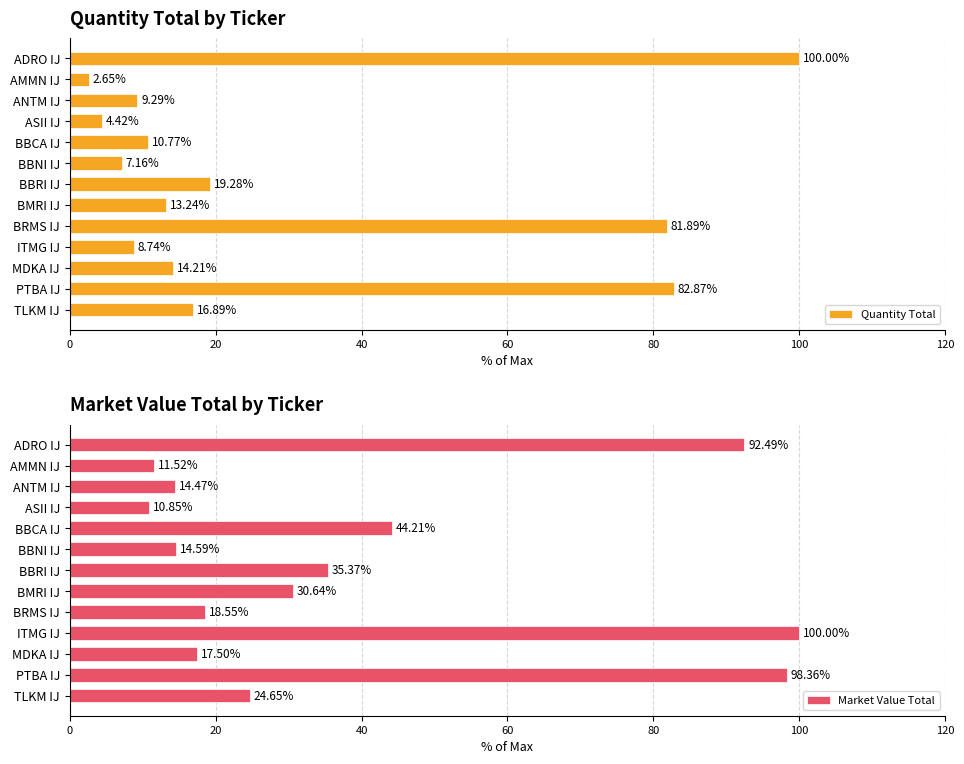

Rank the series by their average value, from highest to lowest.

Market Value Total, Quantity Total